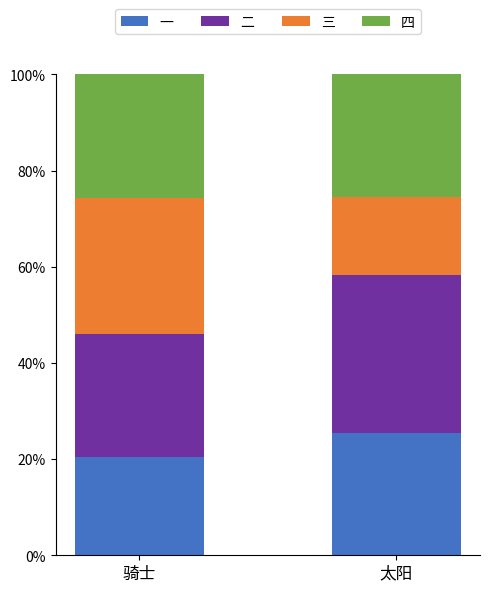

The 一 series shows 25.4 at 太阳. True or false?

True